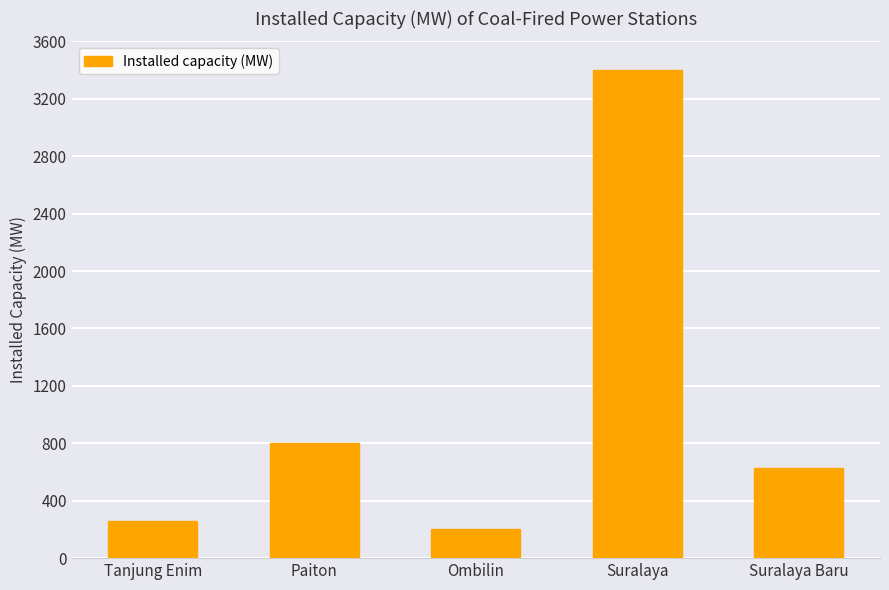

What is the change in value from Paiton to Suralaya?

+2600